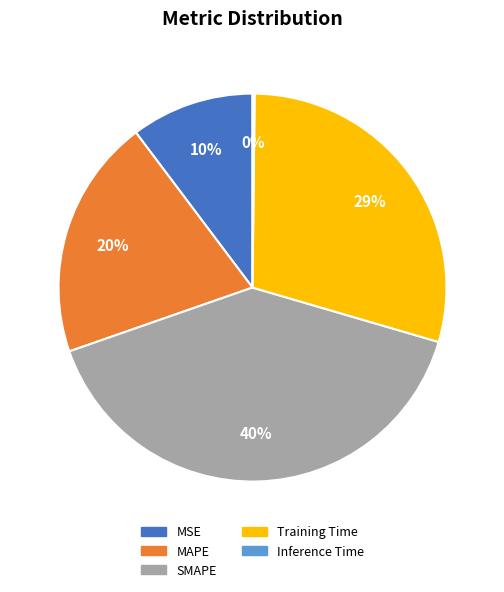

To the nearest percent, what is the difference between the largest and smallest slice percentages?

40%